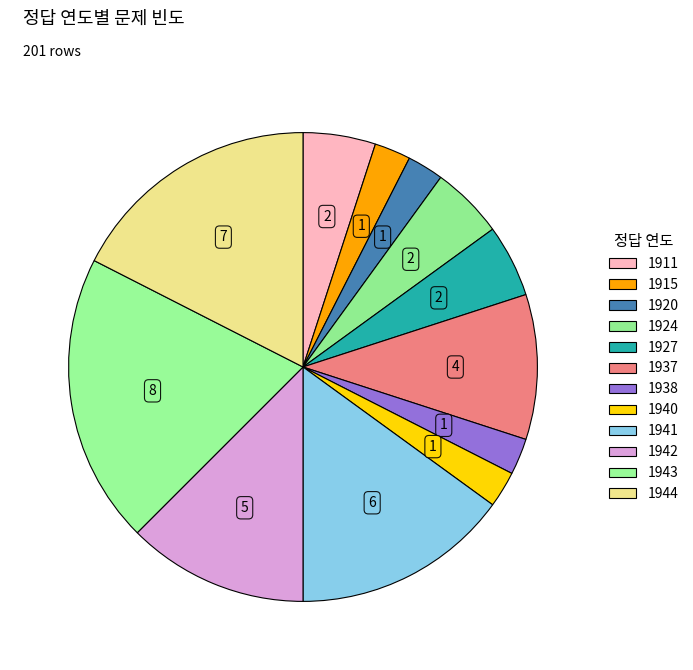

Count the number of slices in the pie.

12